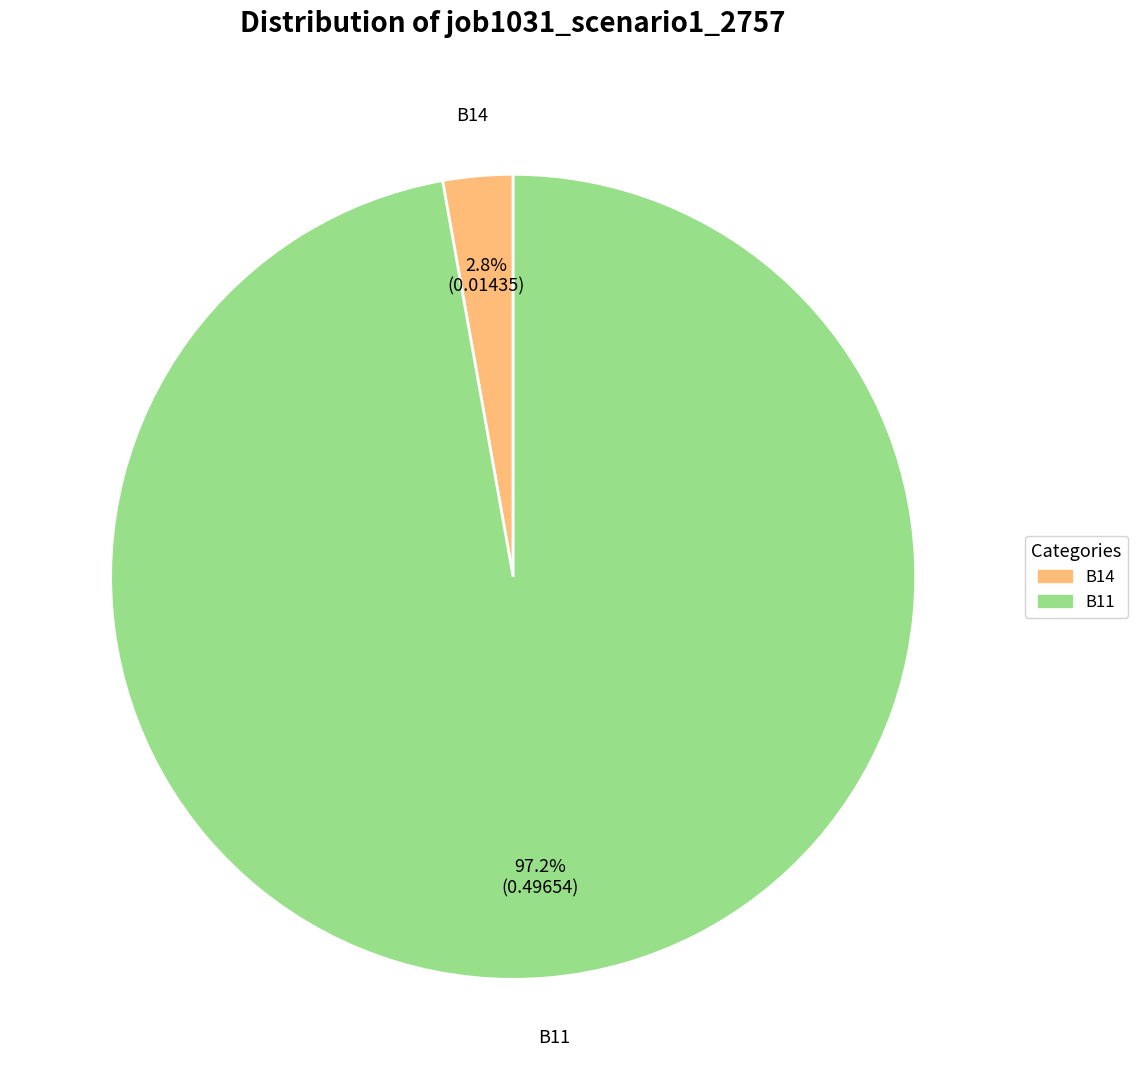

How many slices are in this pie chart?

2